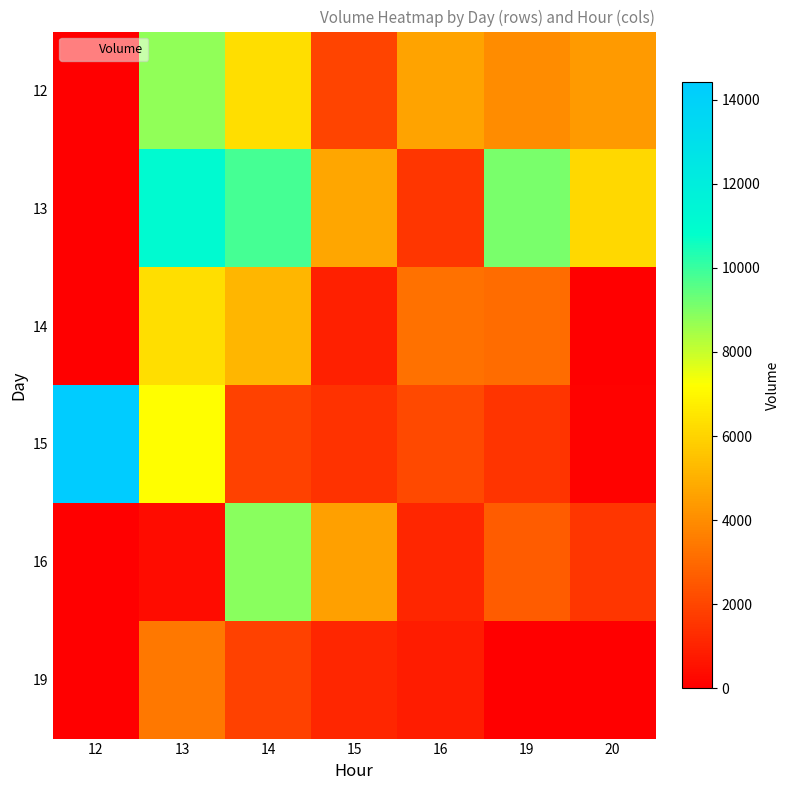

Which series changed the most between 12 and 15?

15